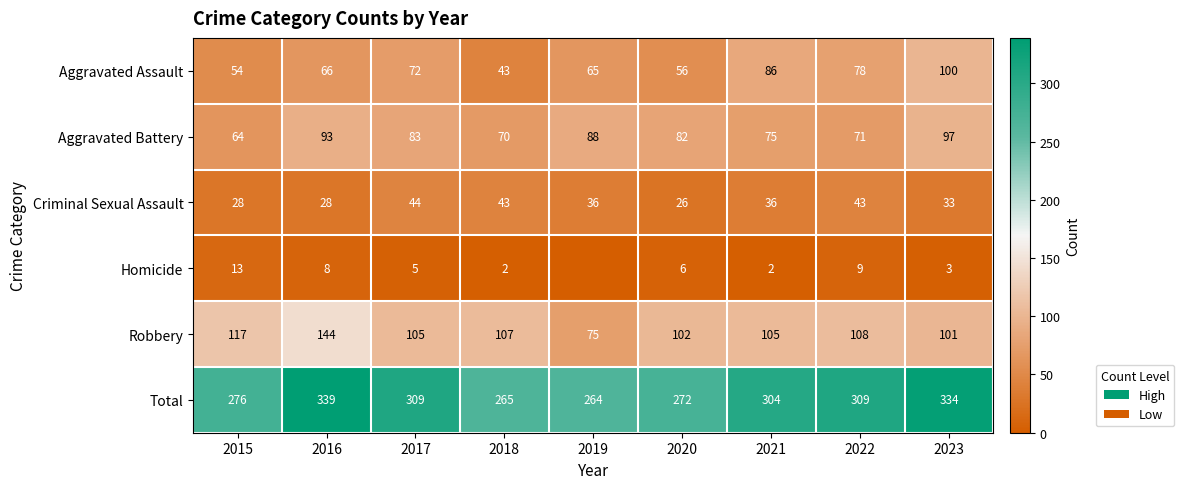

The Aggravated Battery series shows 158 at 2023. True or false?

False